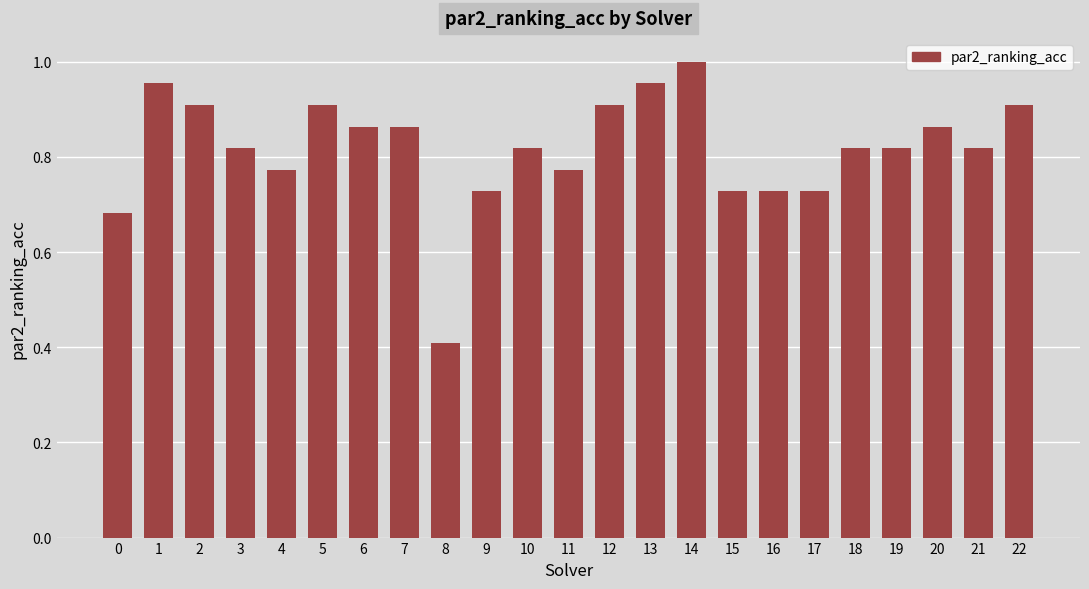

What is the sum of the values at 12 and 17?

1.6